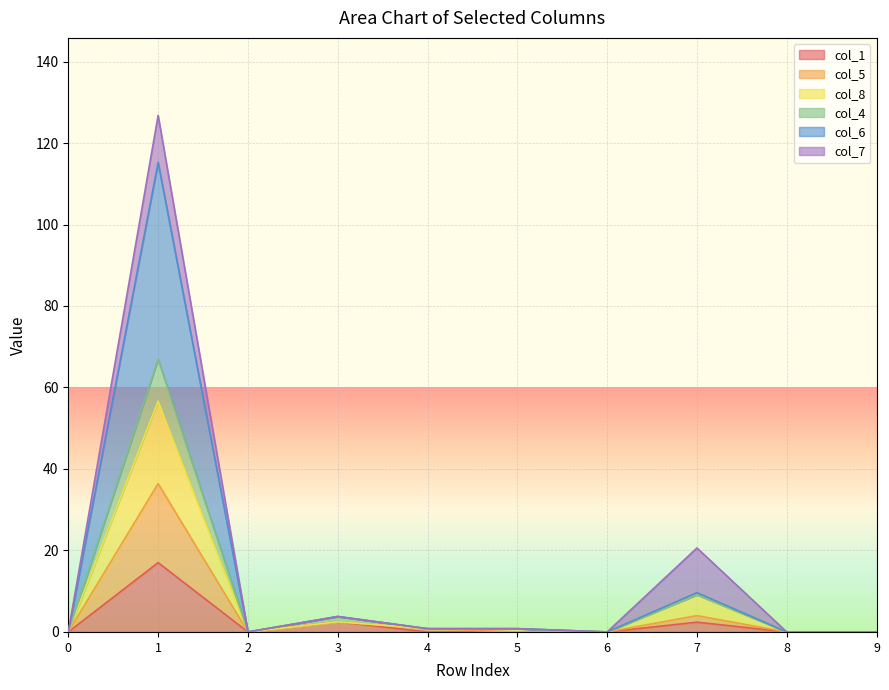

What is the maximum value for col_1?

17.0